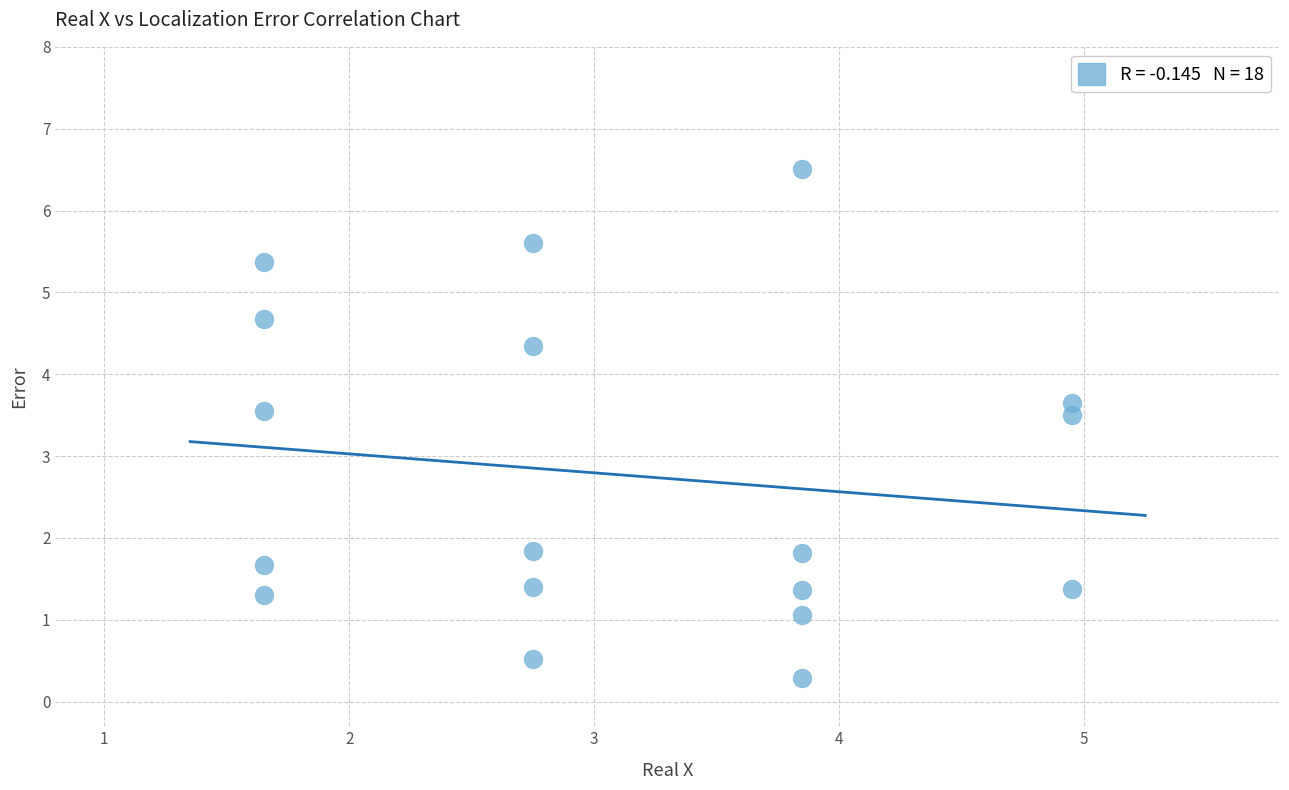

What is the range of Y values (max minus min)?

6.2